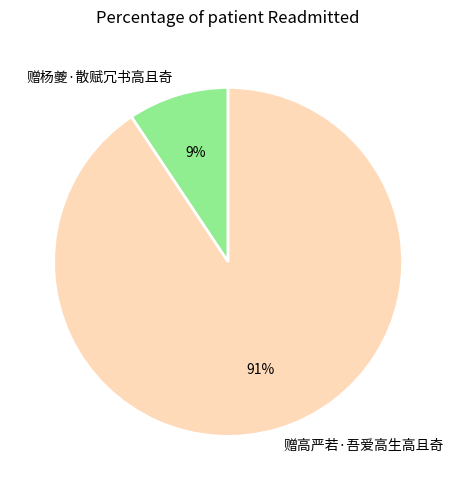

Between 赠杨夔·散赋冗书高且奇 and 赠高严若·吾爱高生高且奇, which is larger?

赠高严若·吾爱高生高且奇